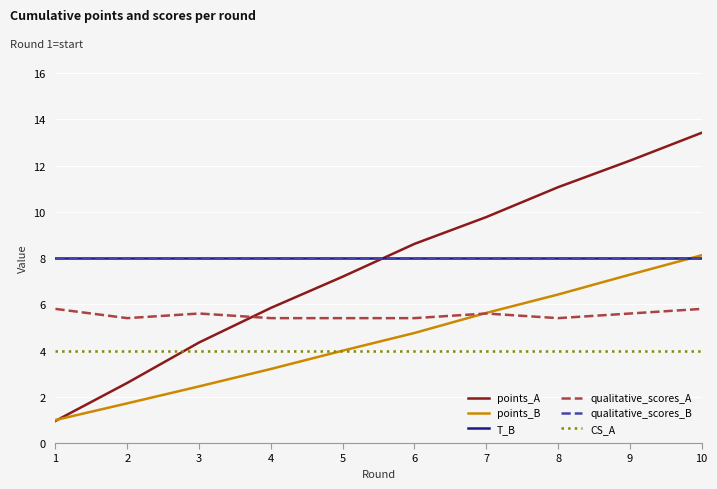

Which series has the largest total across all categories?

T_B